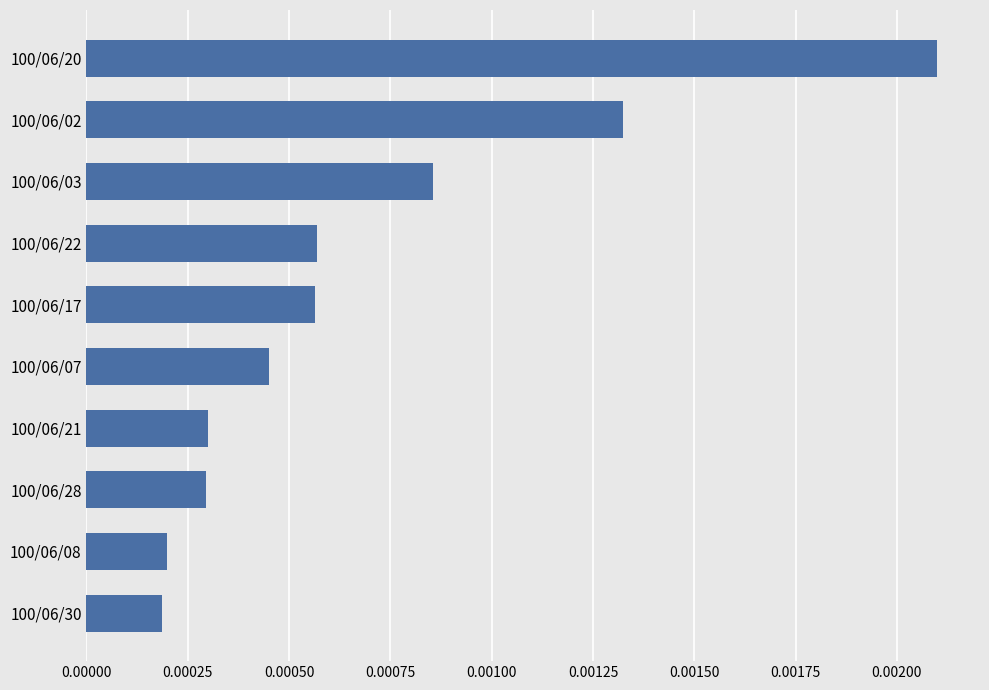

Which category has the highest value across all series?

100/06/20